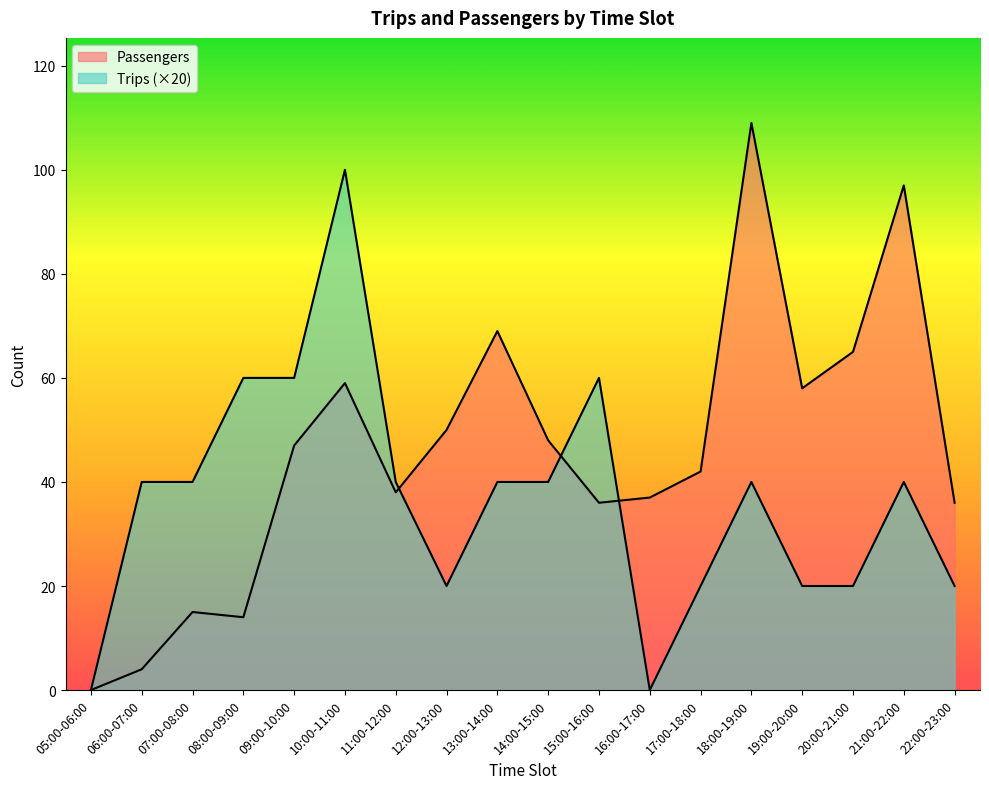

True or false: Trips has a value of 60 at 09:00-10:00.

True